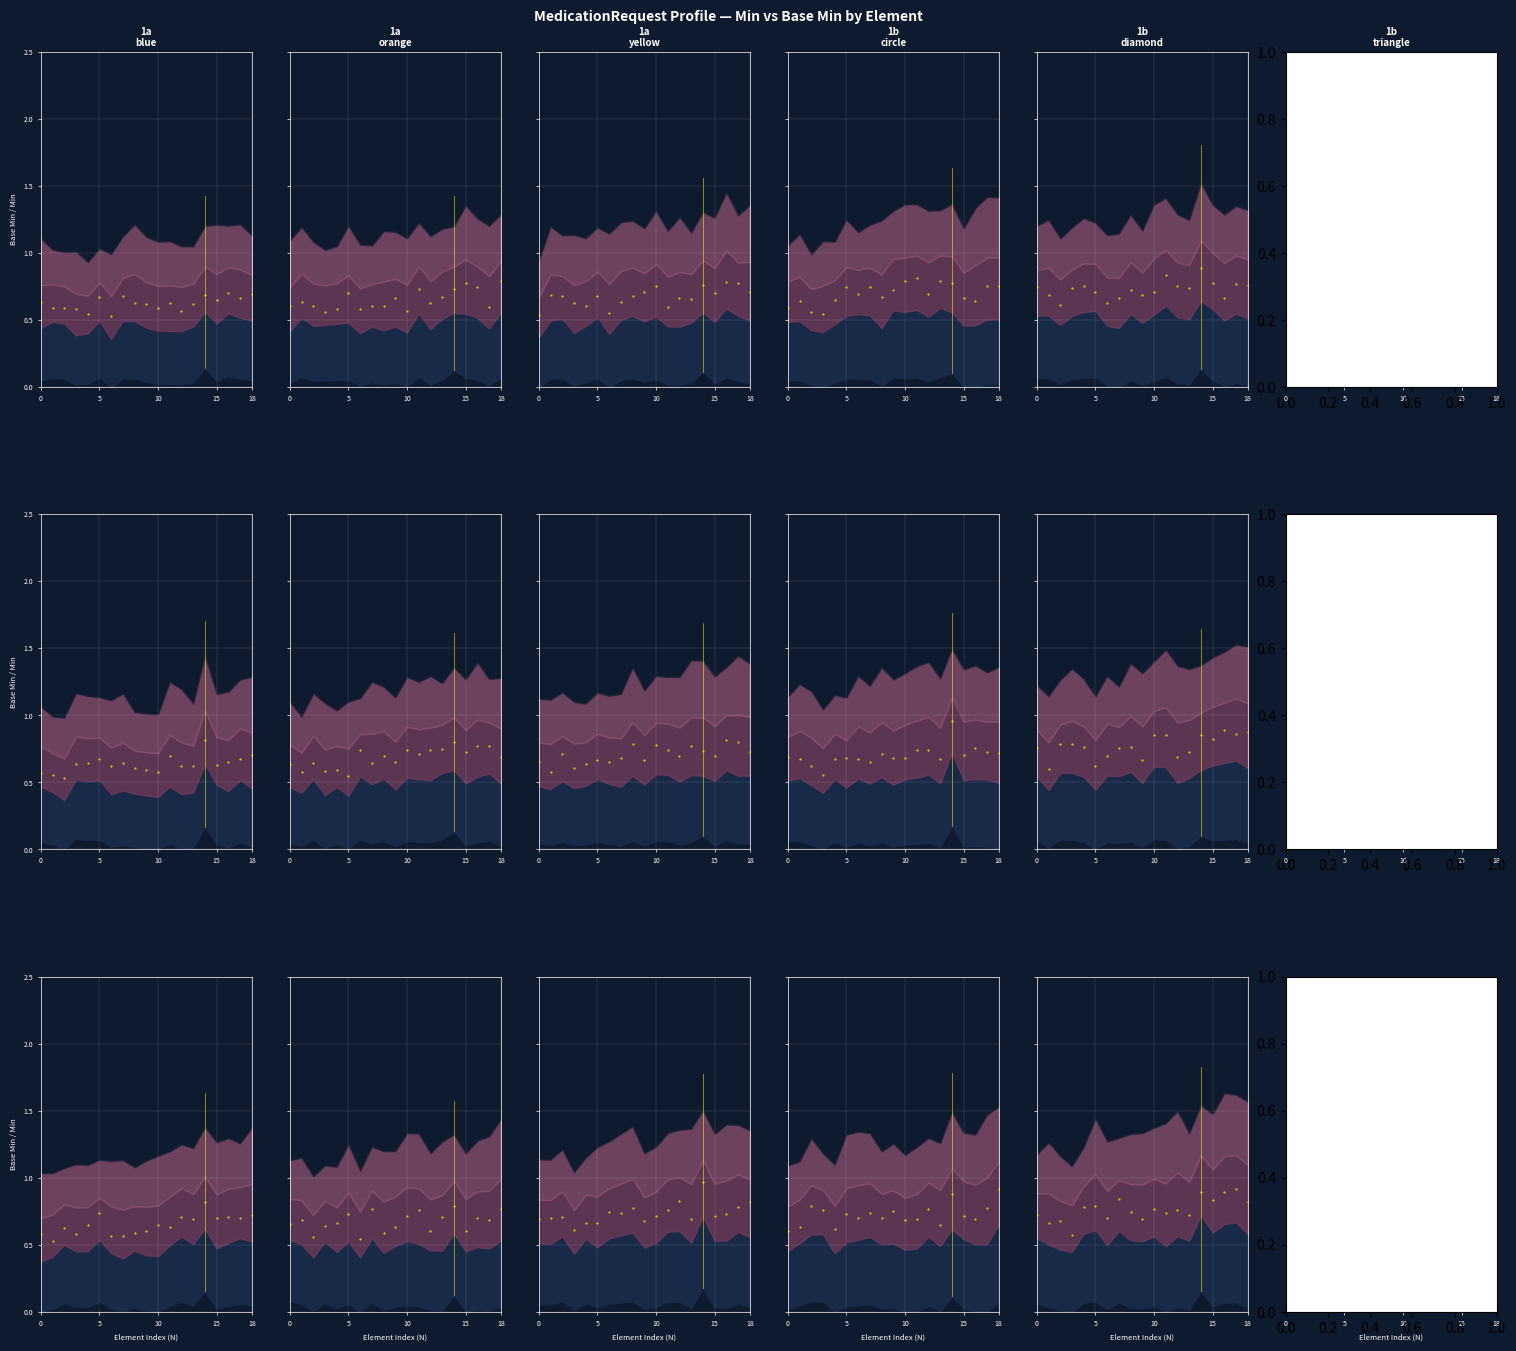

What is the change in value from 0 to 10?

+0.1